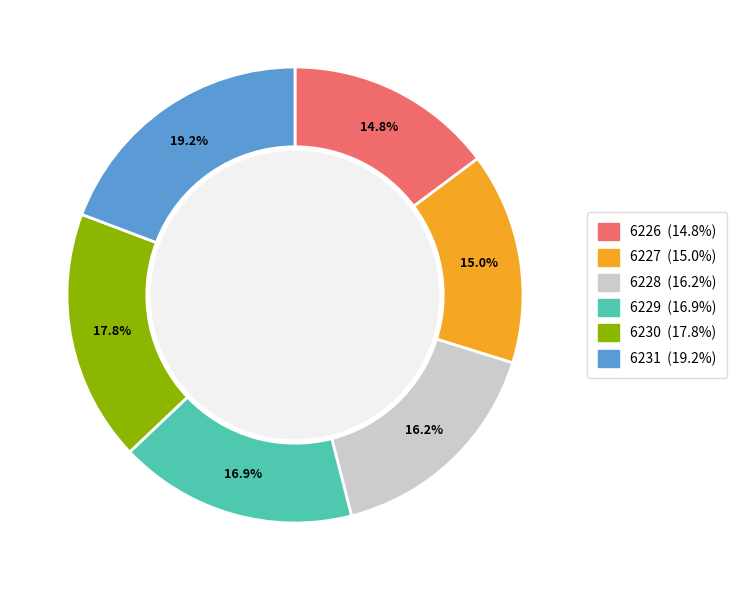

Is the sum of 6227 and 6231 greater than half?

No